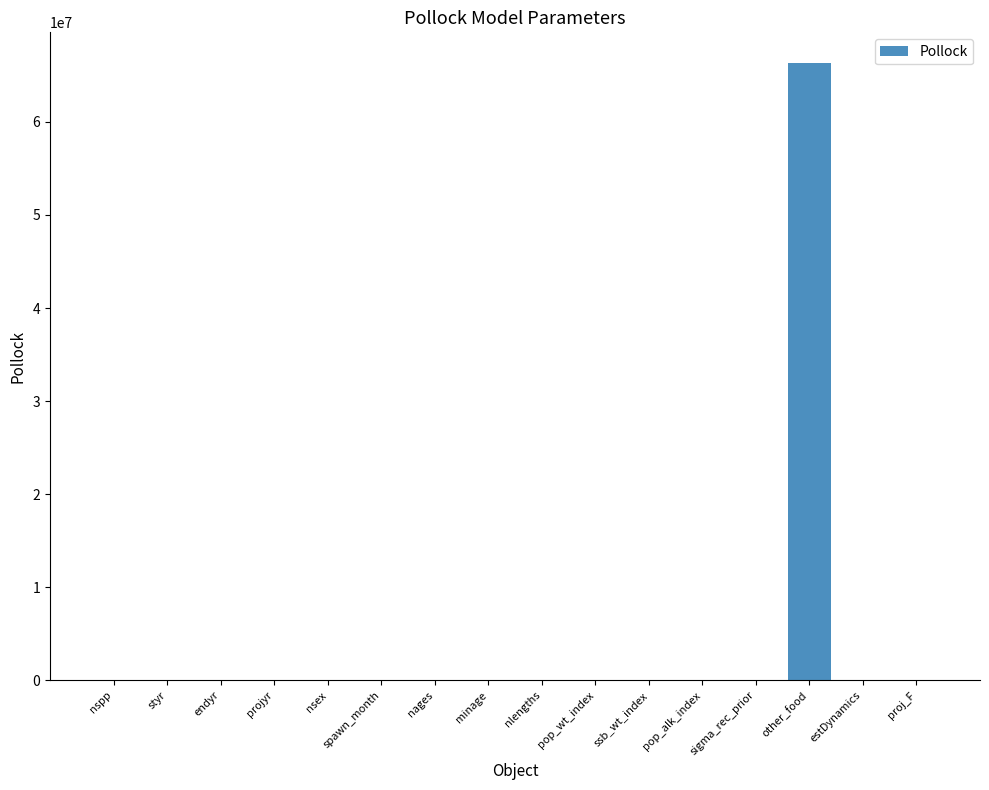

What is the sum of all values?

66306072.8